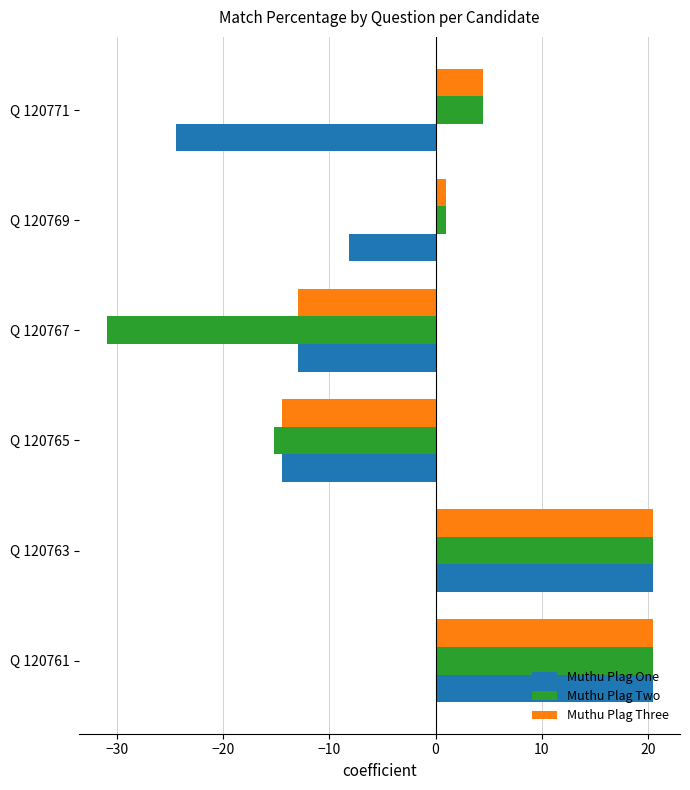

Which series changed the most between Q 120761 and Q 120765?

Muthu Plag Two